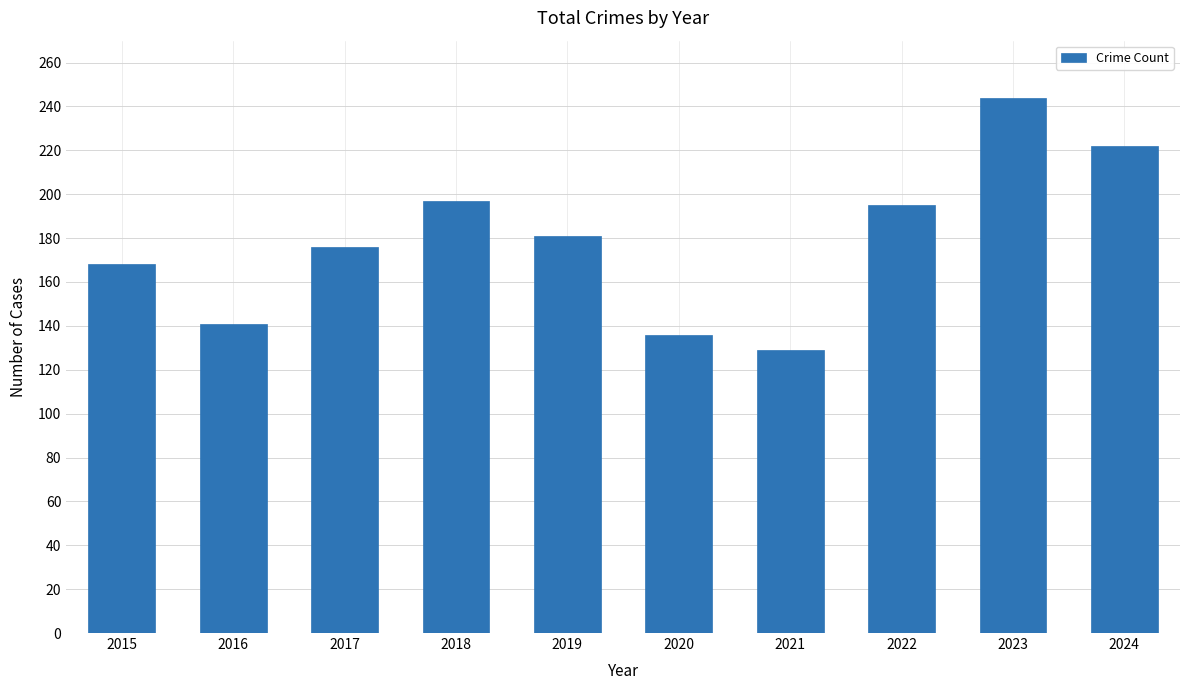

The chart shows a value of 136 at 2020. True or false?

True